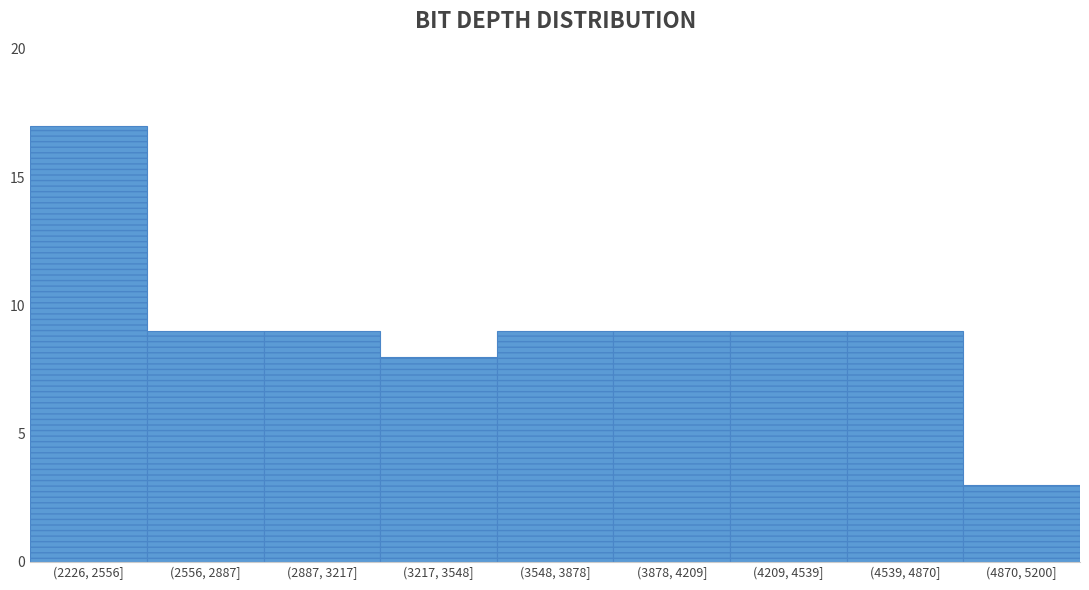

Reading right to left, extract all data points from this chart.

(4870, 5200]=3	(4539, 4870]=9	(4209, 4539]=9	(3878, 4209]=9	(3548, 3878]=9	(3217, 3548]=8	(2887, 3217]=9	(2556, 2887]=9	(2226, 2556]=17